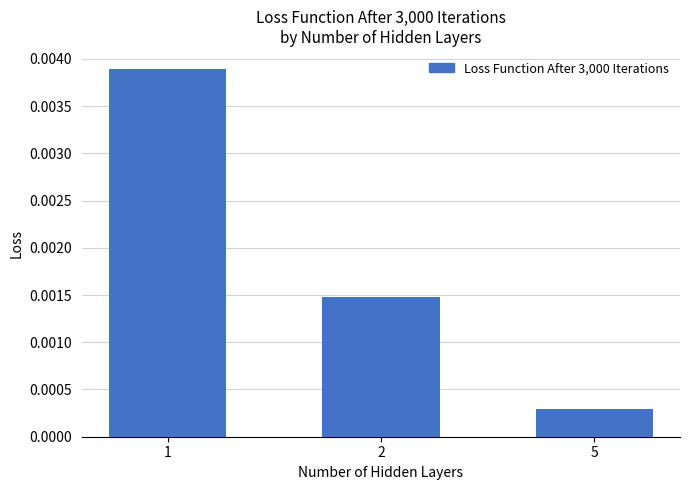

At which category does the chart reach its minimum across all series?

5